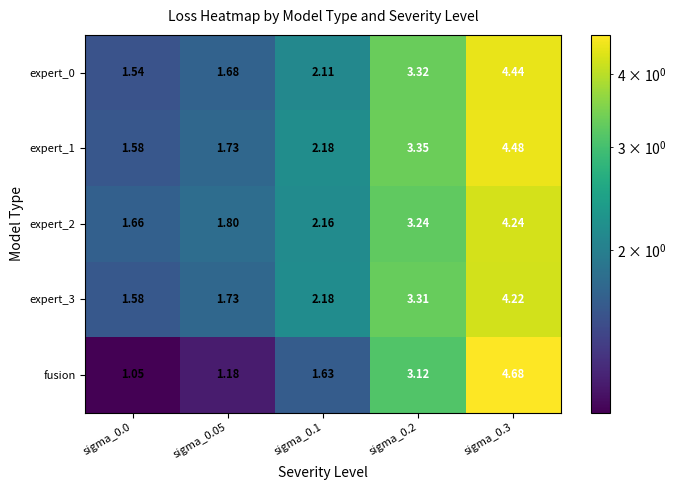

Which series changed the most between sigma_0.1 and sigma_0.2?

fusion